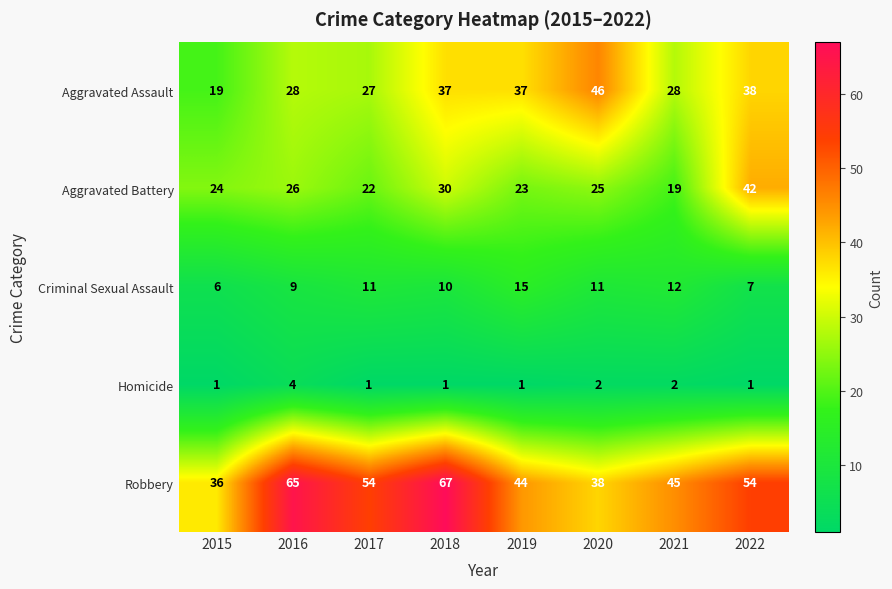

Count the number of data series in this chart.

5